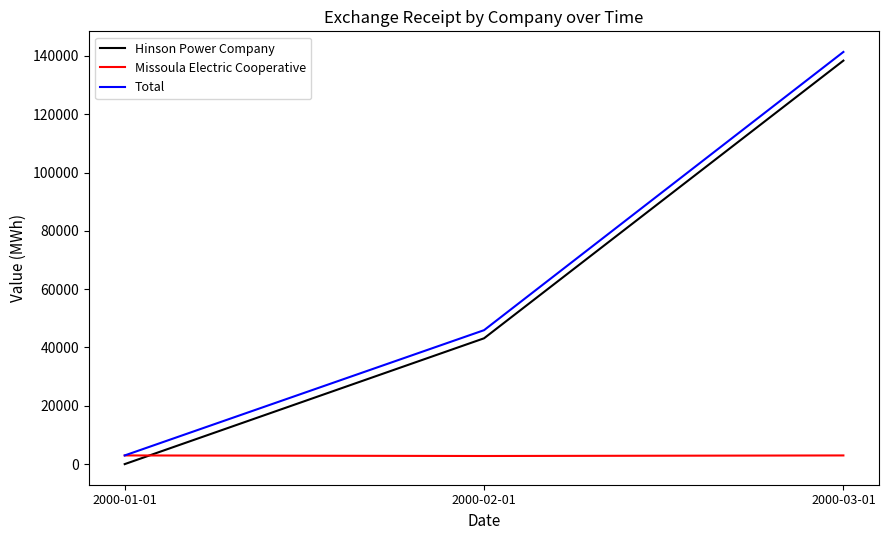

What is the average value of the Hinson Power Company series?

60512